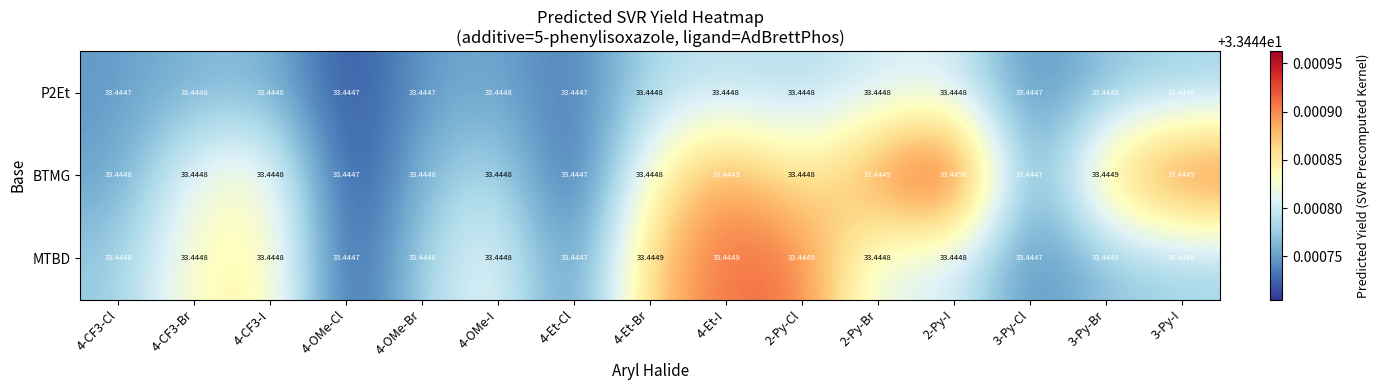

Which series has the largest total across all categories?

BTMG